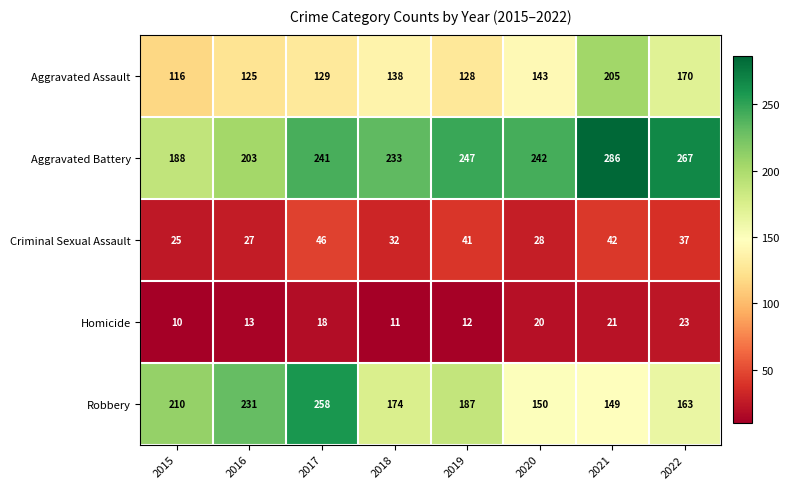

Count the number of data series in this chart.

5